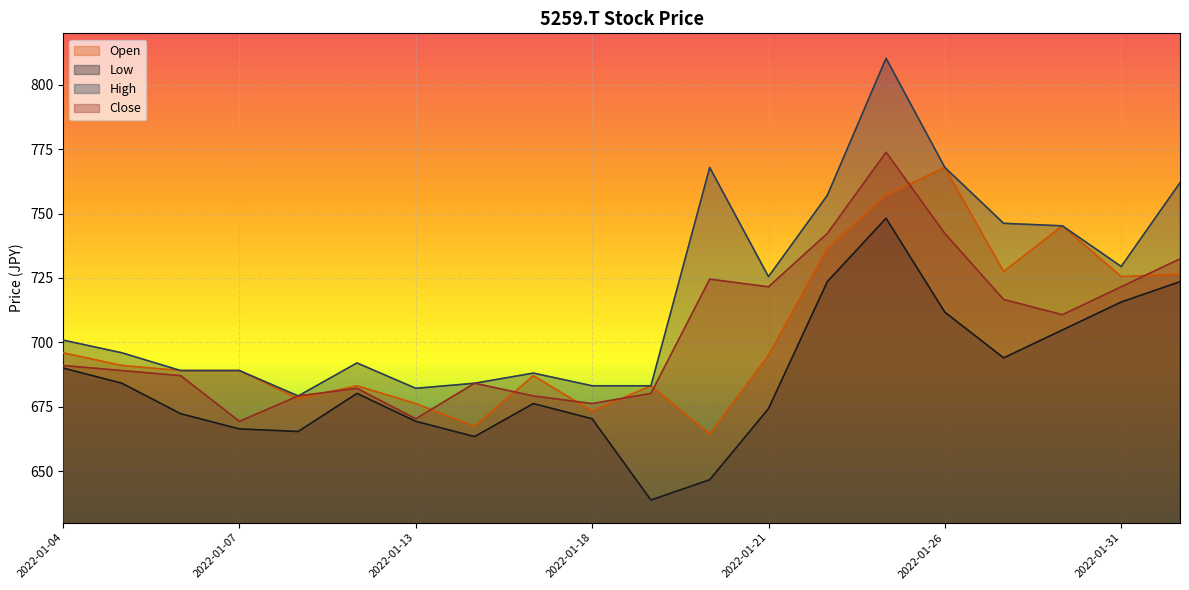

The value of Open at 2022-01-07 is 352.8. True or false?

False